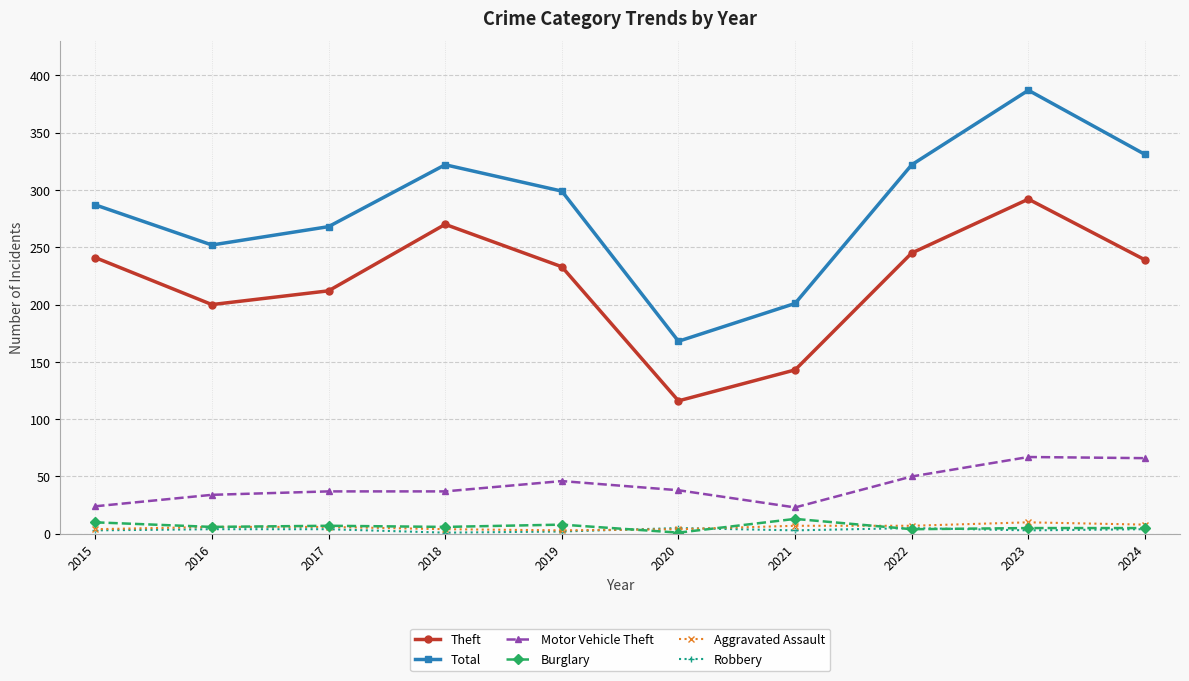

The value of Motor Vehicle Theft at 2017 is 21. True or false?

False